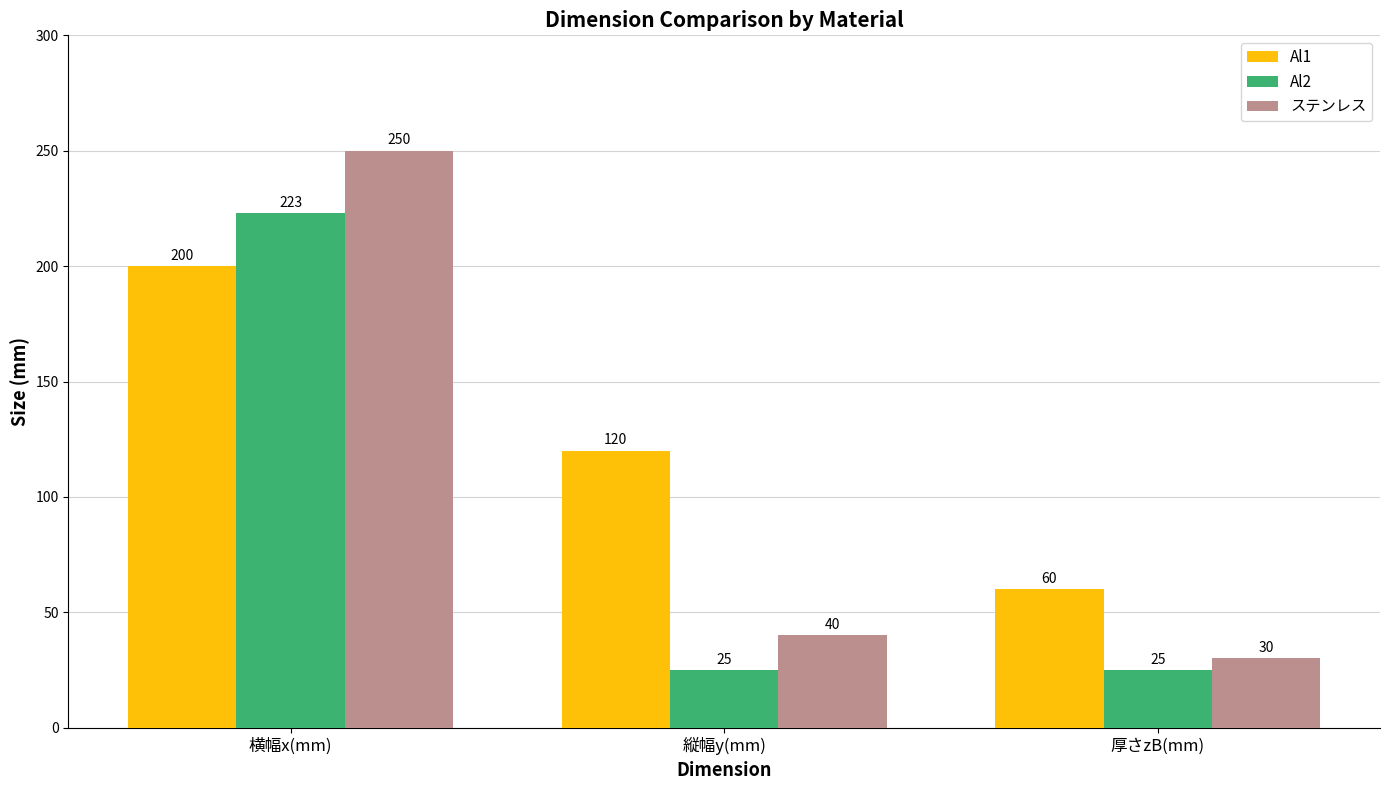

What is the lowest value of the Al1 series?

60